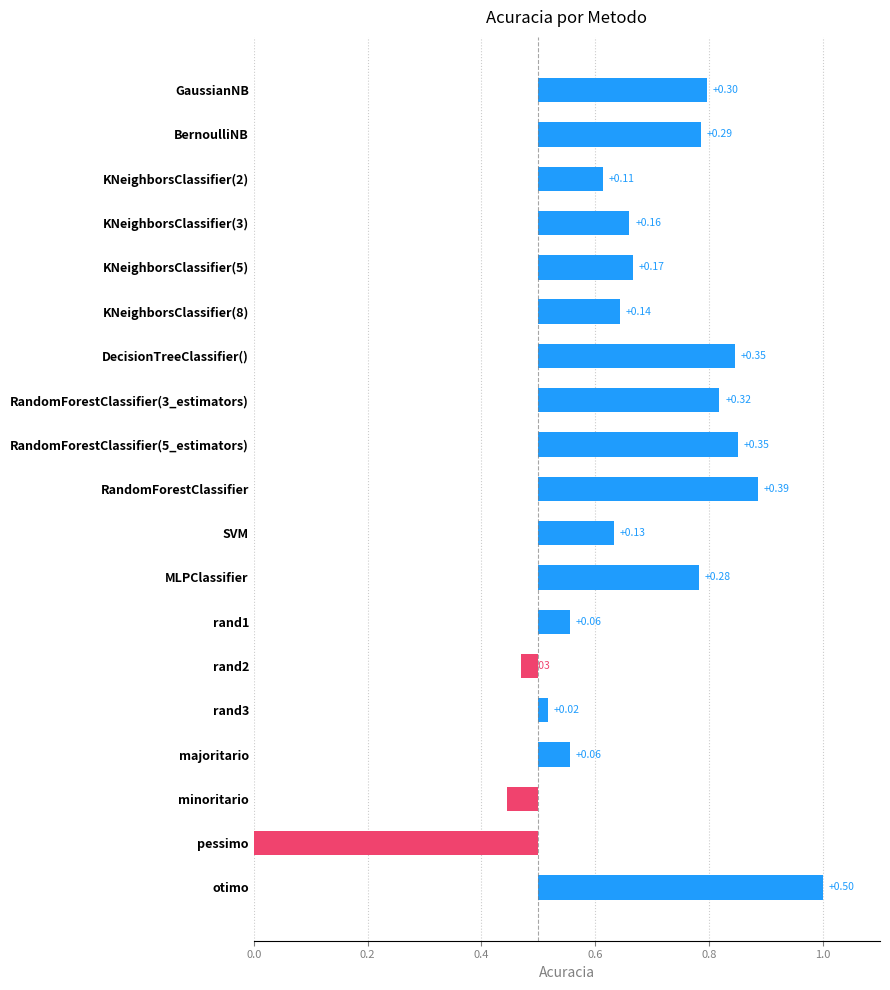

Reading right to left, transcribe all the data shown in this chart.

0.5	-0.5	-0.1	0.1	0.0	-0.0	0.1	0.3	0.1	0.4	0.3	0.3	0.3	0.1	0.2	0.2	0.1	0.3	0.3